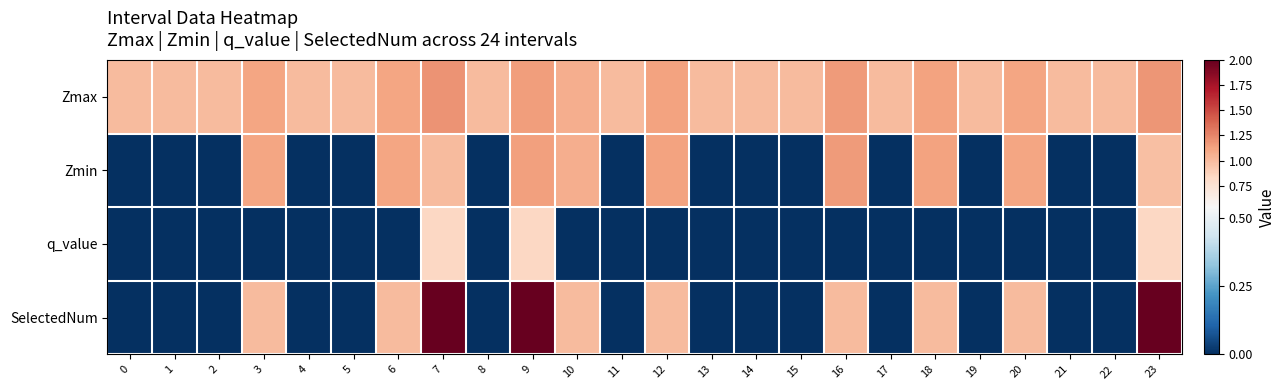

Which category has the highest value across all series?

7